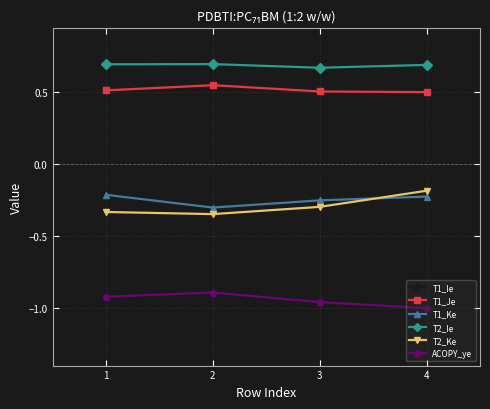

How many lines are shown in the chart?

6